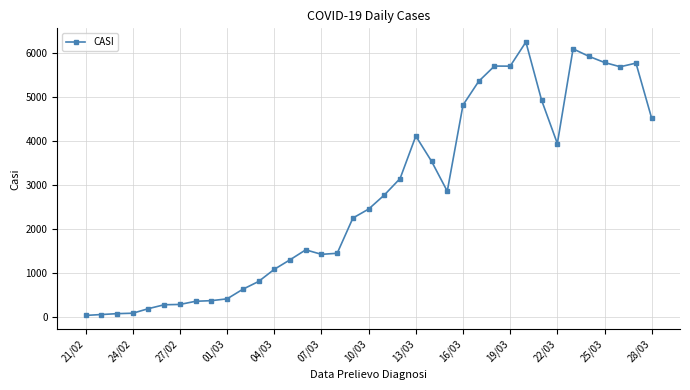

What is the difference between the maximum and minimum values?

6204